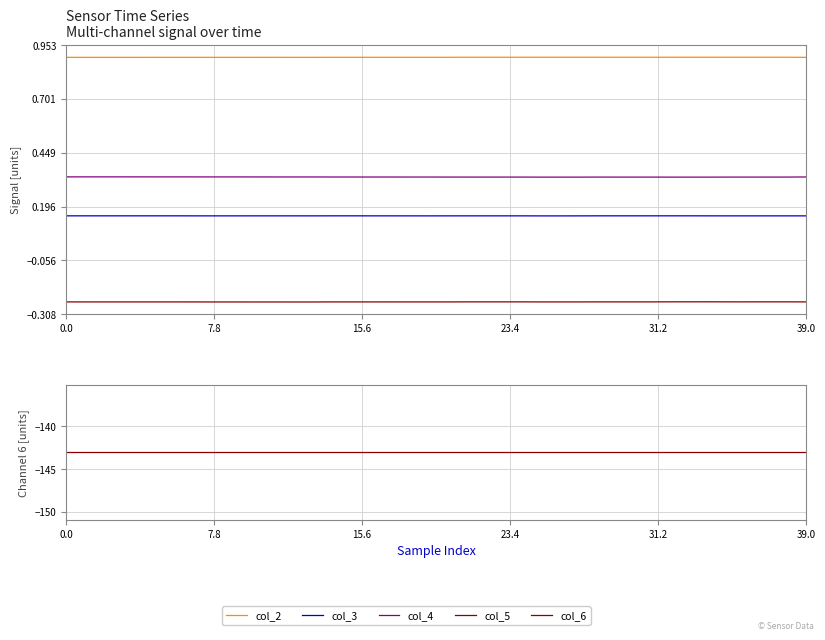

What is the label of the 33rd point from the left?

32